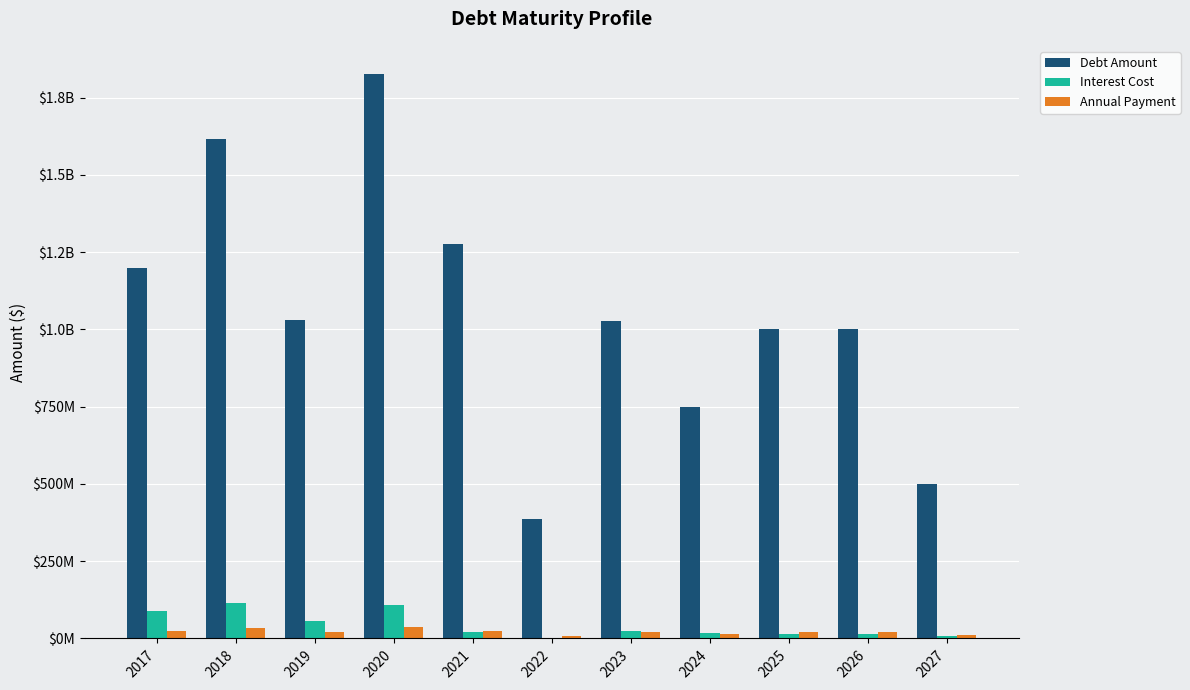

Between 2019 and 2023, which is larger?

2019